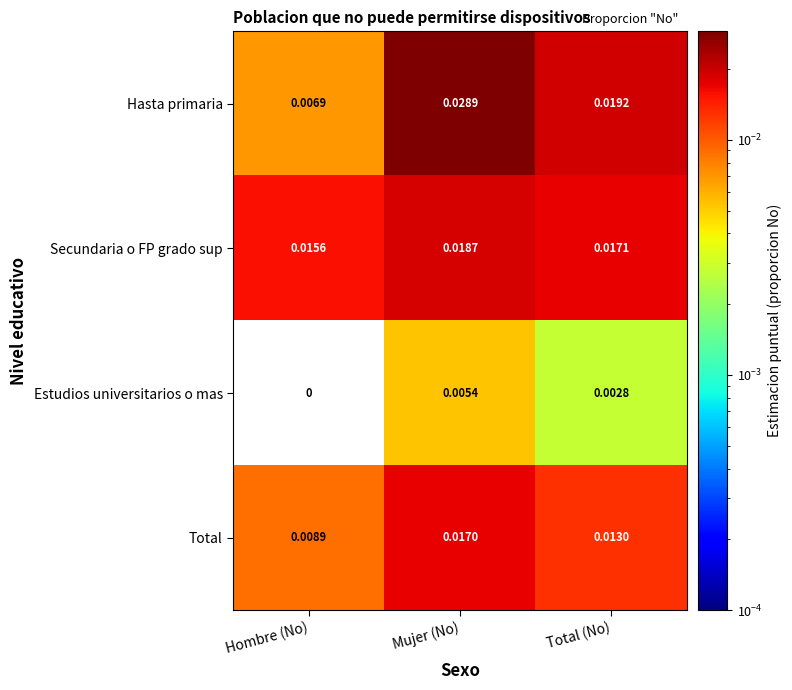

List the series in order of their peak value, lowest first.

Estudios universitarios o mas, Total, Secundaria o FP grado sup, Hasta primaria